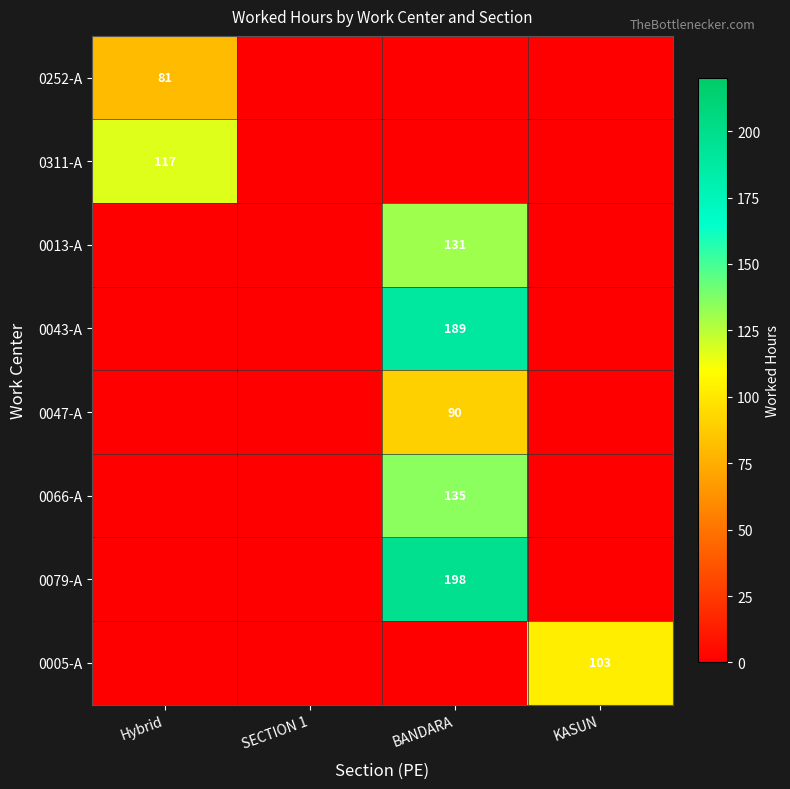

What is the difference between the maximum and minimum values in the 0047-A series?

90.0